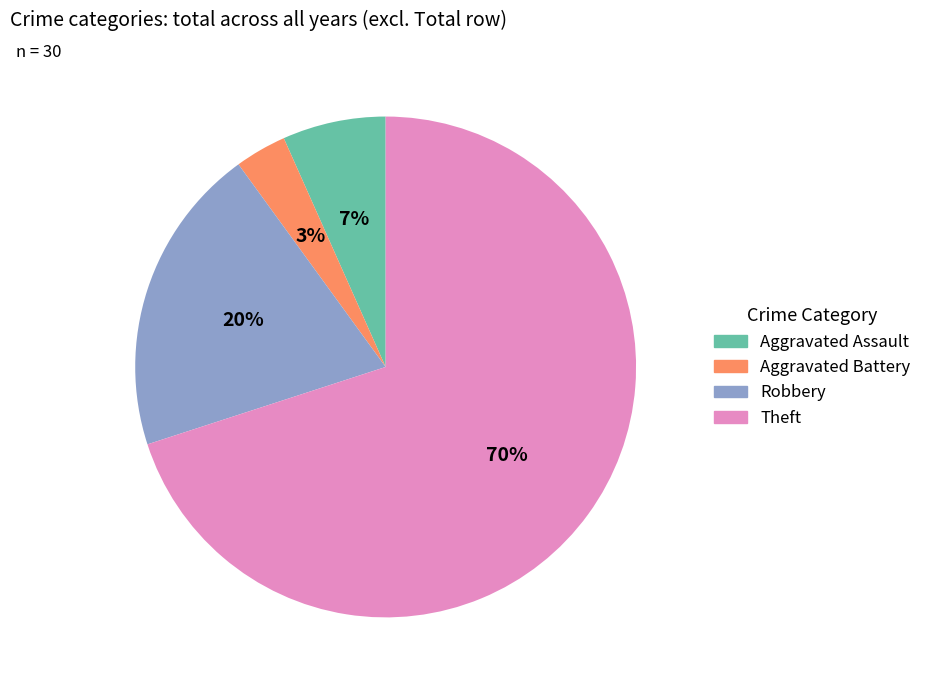

What is the ratio of the value at Theft to the value at Robbery?

3.5